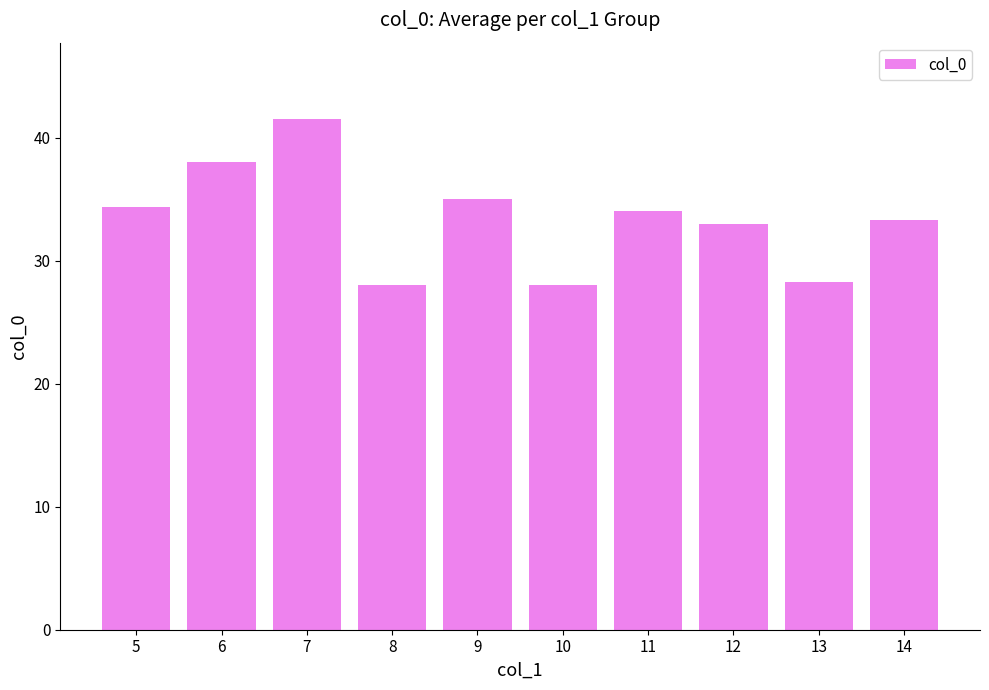

True or false: the data shows 21.0 at 9.

False